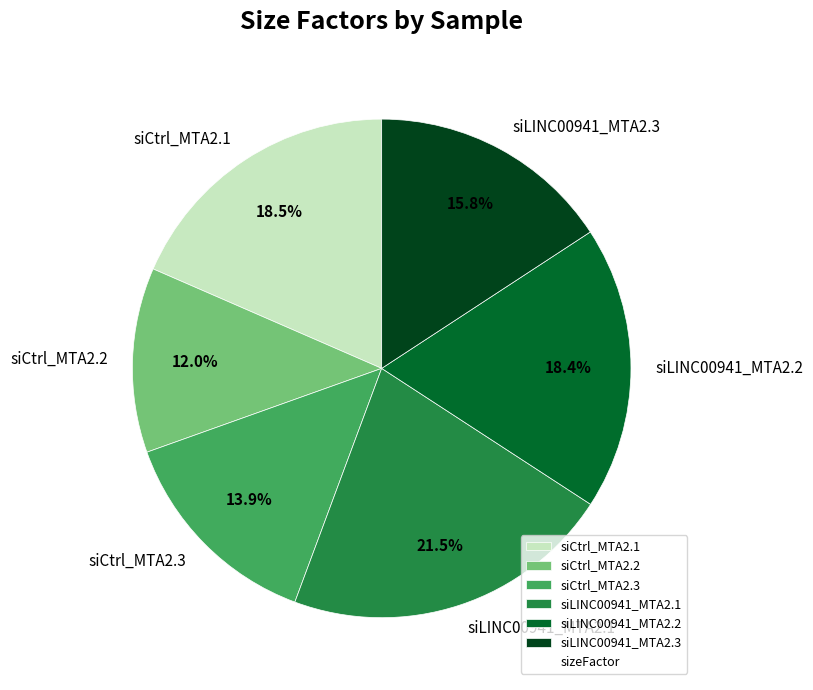

Which has a higher value, siLINC00941_MTA2.2 or siLINC00941_MTA2.3?

siLINC00941_MTA2.2